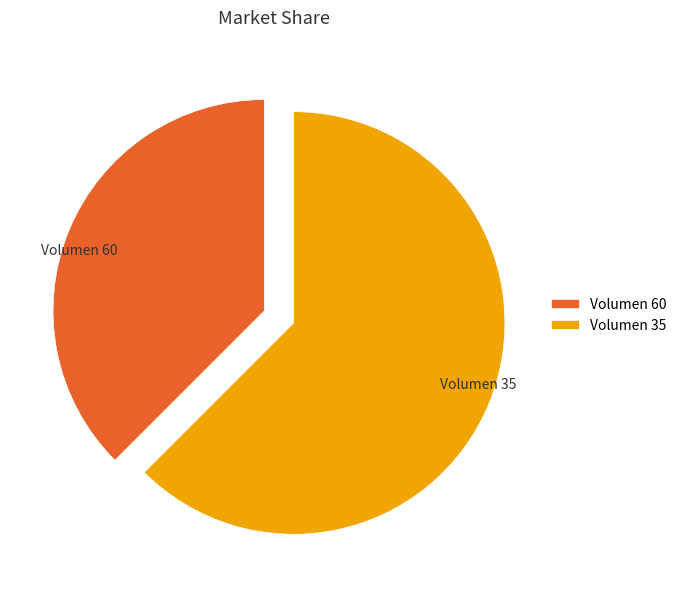

Is the sum of Volumen 35 and Volumen 60 greater than half?

Yes